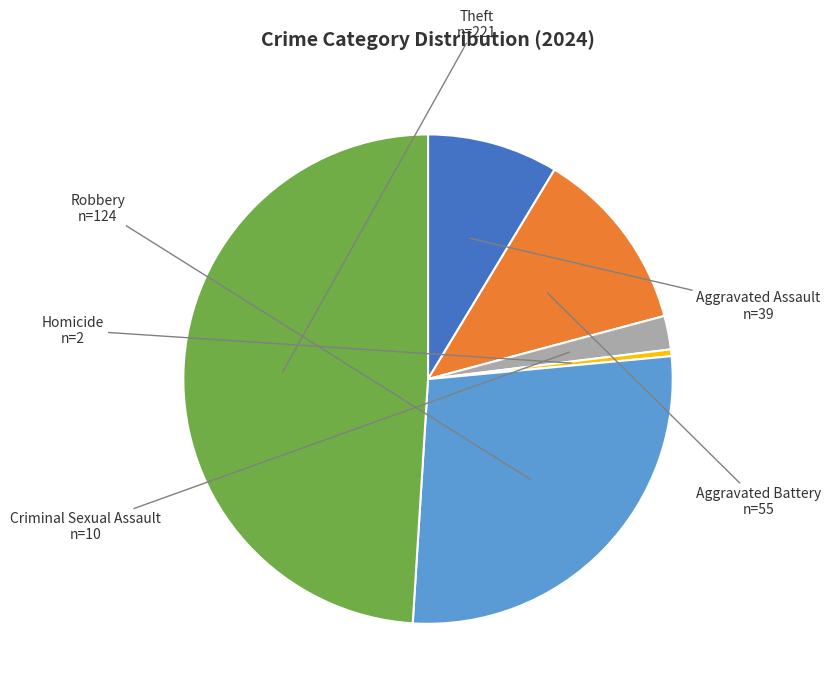

Is Aggravated Assault the majority of the pie?

No